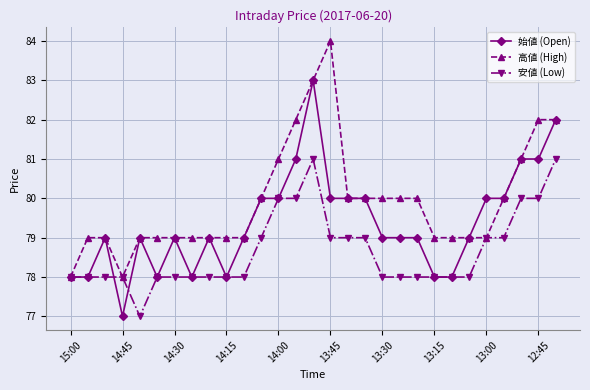

What is the smallest value displayed?

77